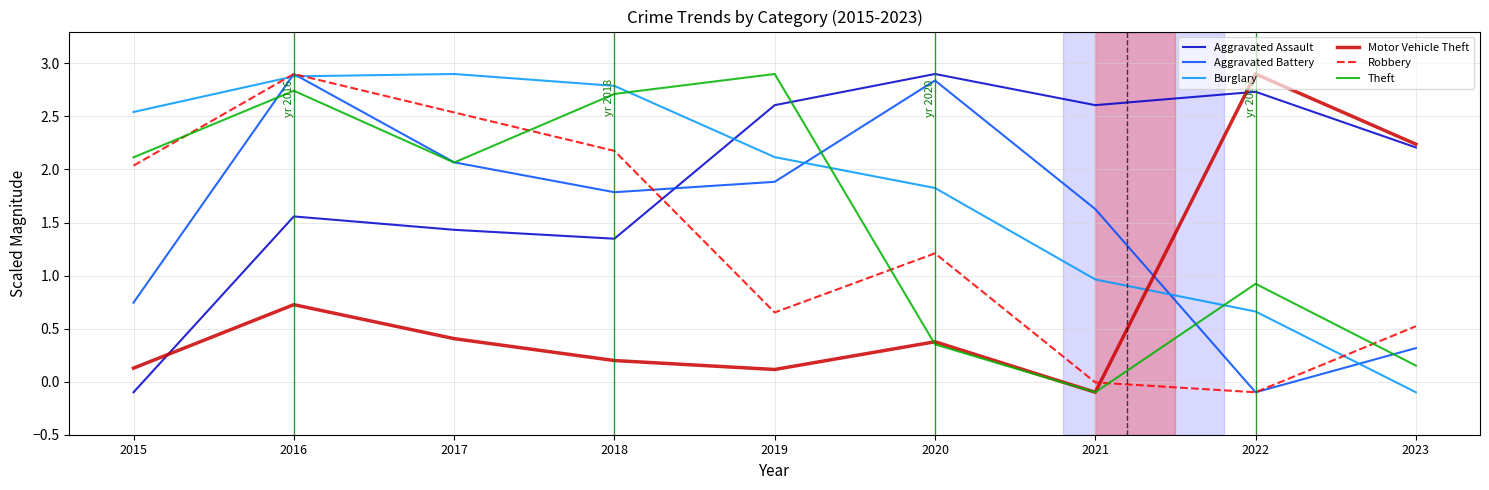

The value of Aggravated Battery at 2021 is 2.1. True or false?

False